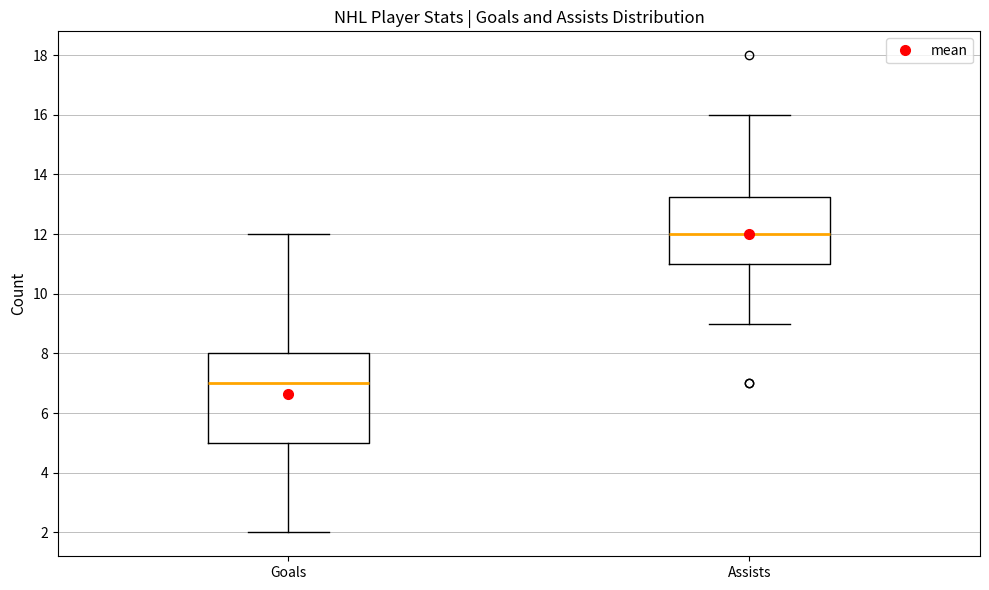

Reading left to right, transcribe this box plot: for each box, give where its median line is, the range the box spans, and where its two whiskers end, as read against the y-axis. The values are not printed on the chart, so give them approximately, as read against the axis.

Goals: median 7.0, box 5.0 to 8.0, whiskers 2.0 to 12.0
Assists: median 12.0, box 11.0 to 13.2, whiskers 9.0 to 16.0